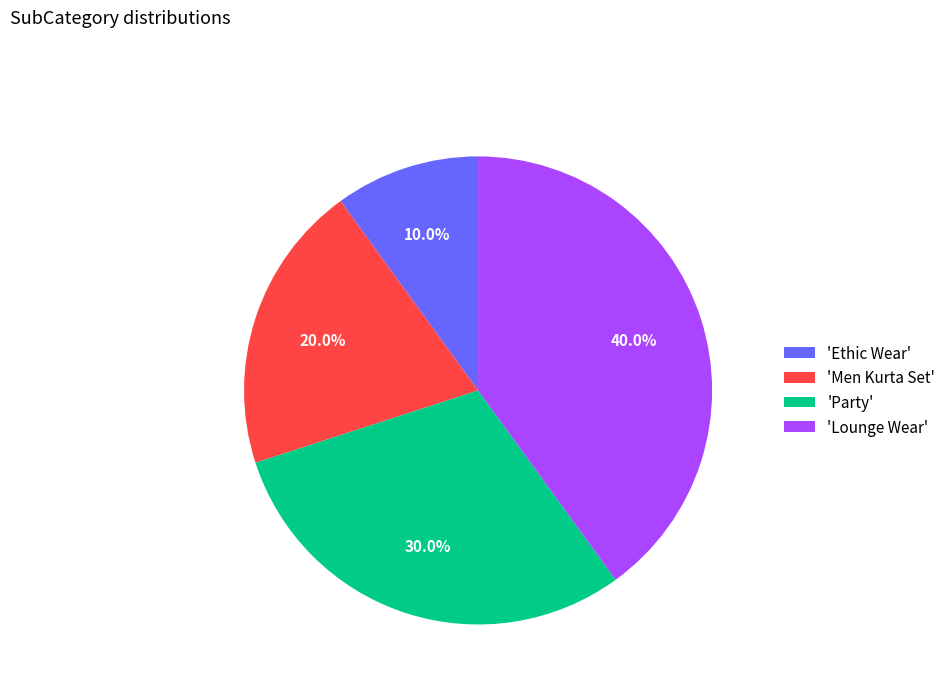

Approximately how many times larger is the value at 'Men Kurta Set' compared to 'Lounge Wear'?

0.5